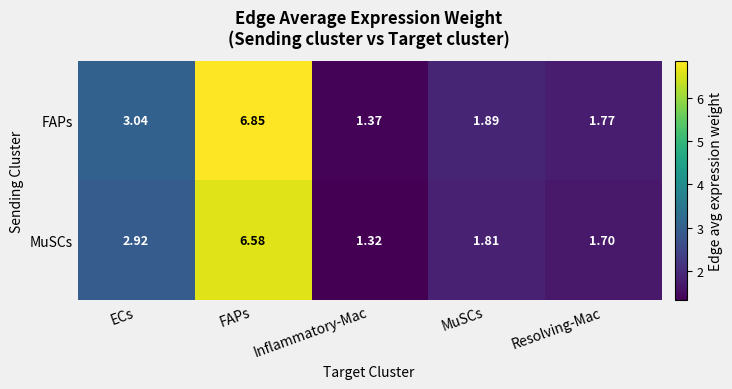

Rank the series by their maximum value, from lowest to highest.

MuSCs, FAPs